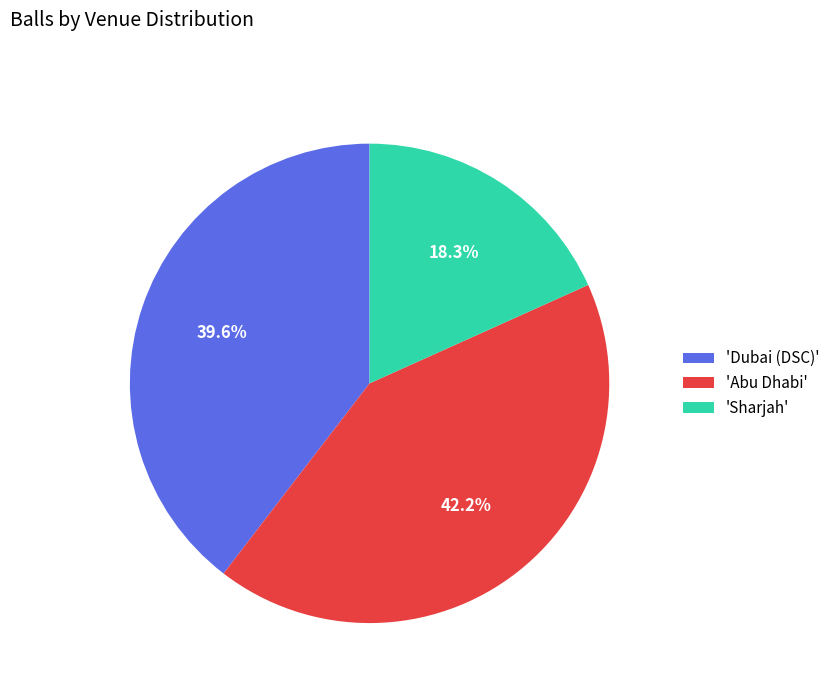

To the nearest percent, what is the difference between the largest and smallest slice percentages?

24%